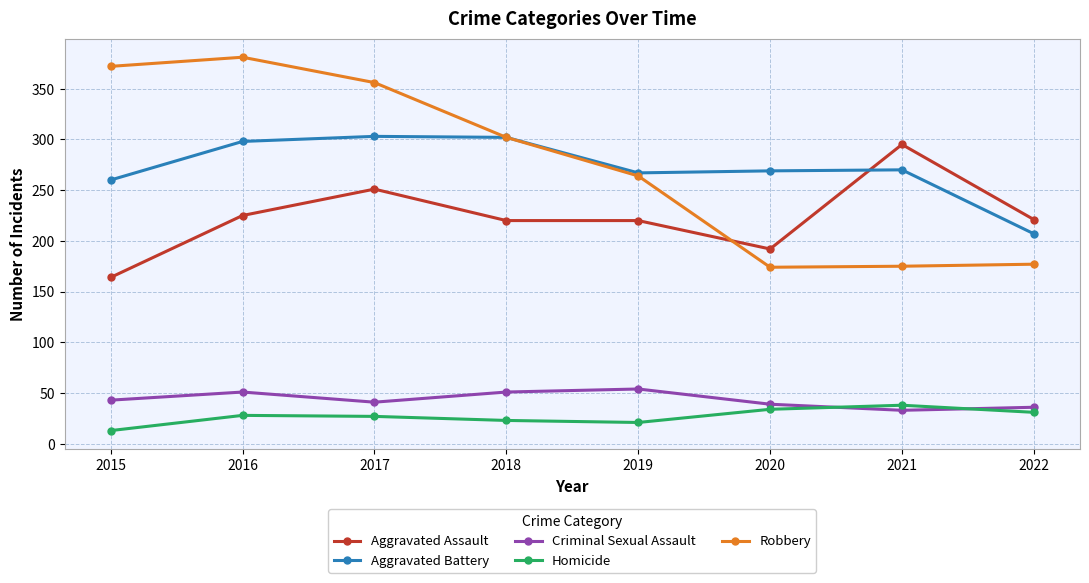

Does the chart have visible grid lines?

Yes